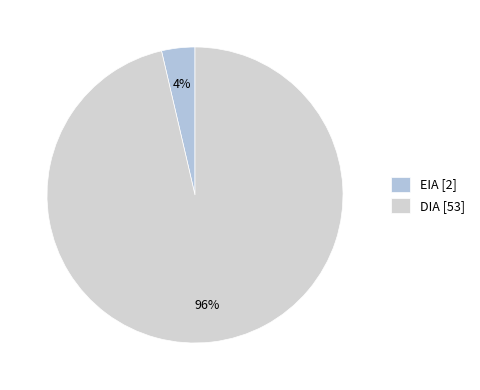

To the nearest percent, what is the combined percentage of EIA and DIA?

100%